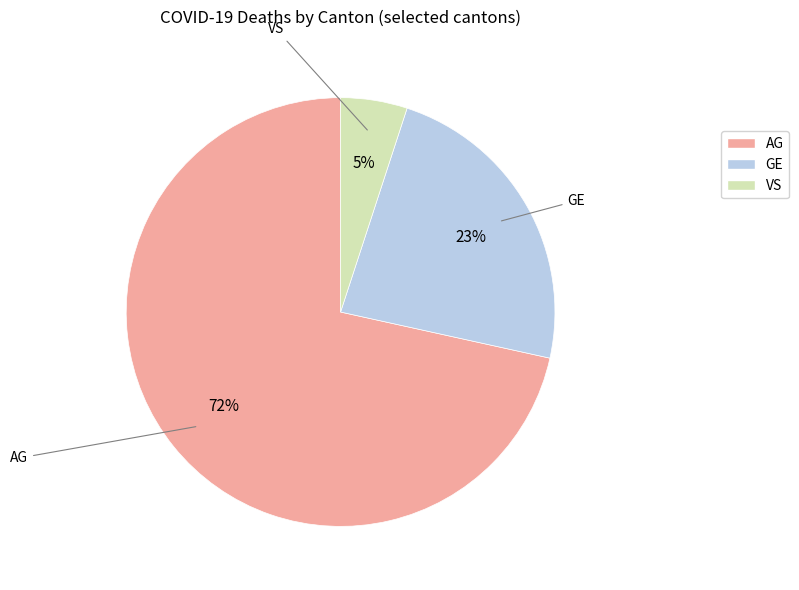

To the nearest percent, what portion does GE represent?

23%